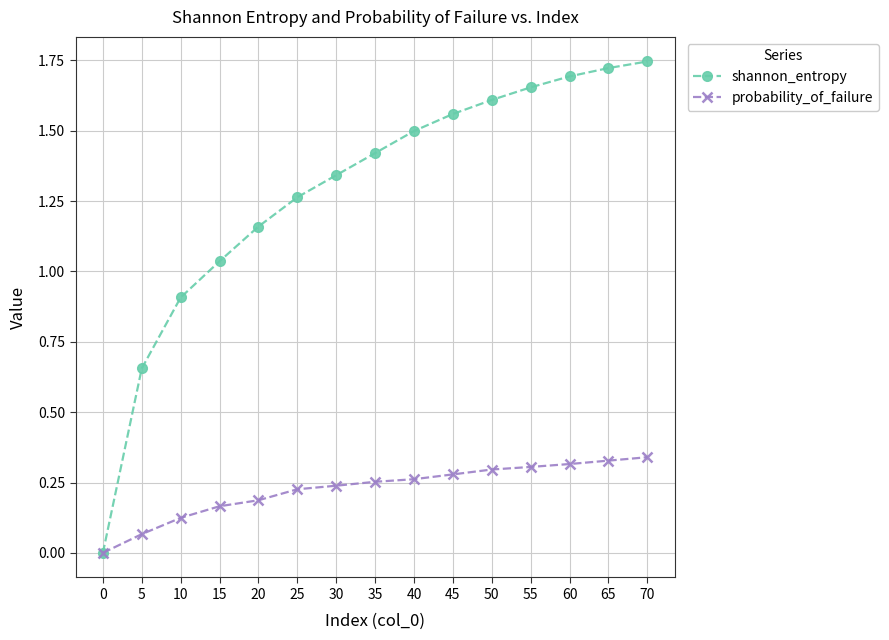

Is this an area chart (filled region under the line)?

No